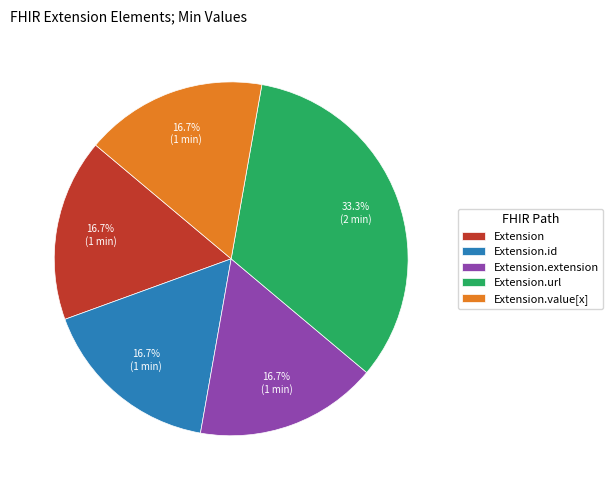

Which slice is the largest?

Extension.url